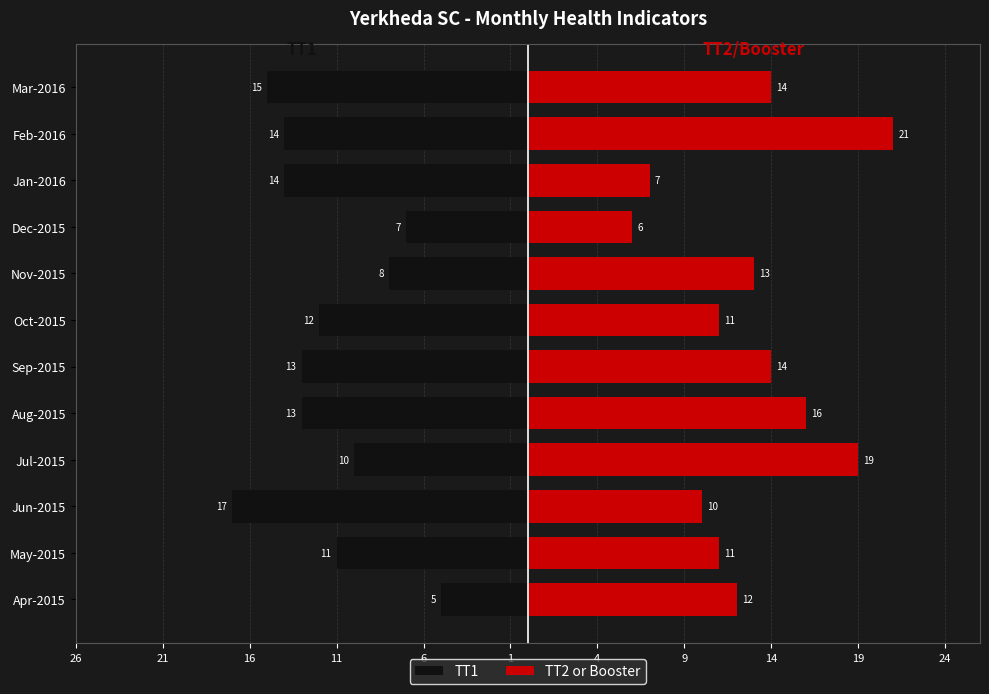

Is it true that TT2 or Booster equals 19 at Jul-2015?

True